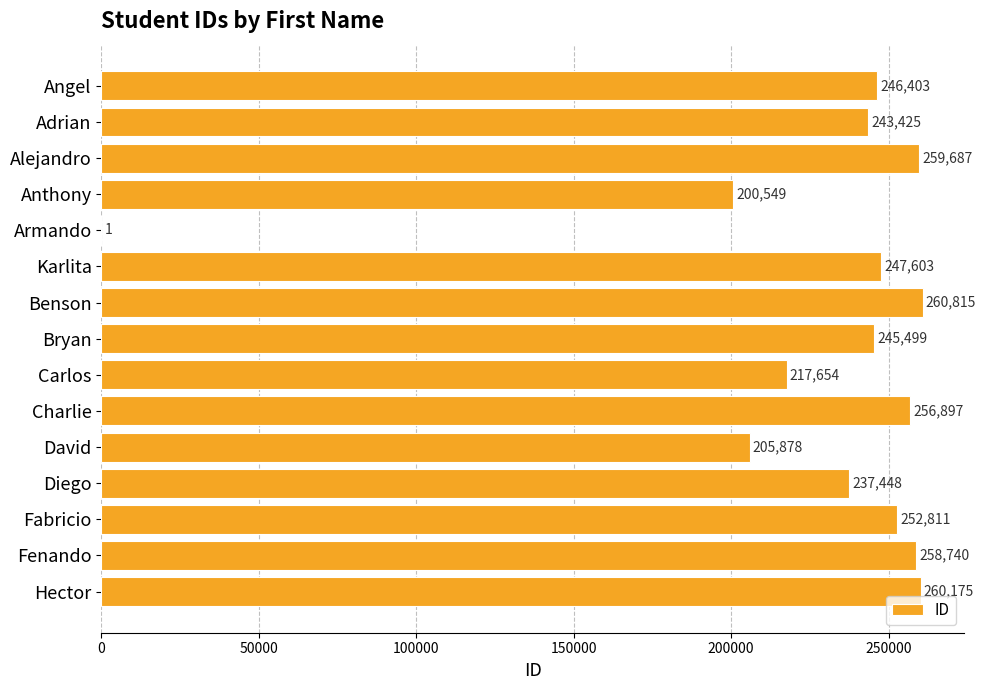

Are the bars grouped side by side (vs. stacked)?

No